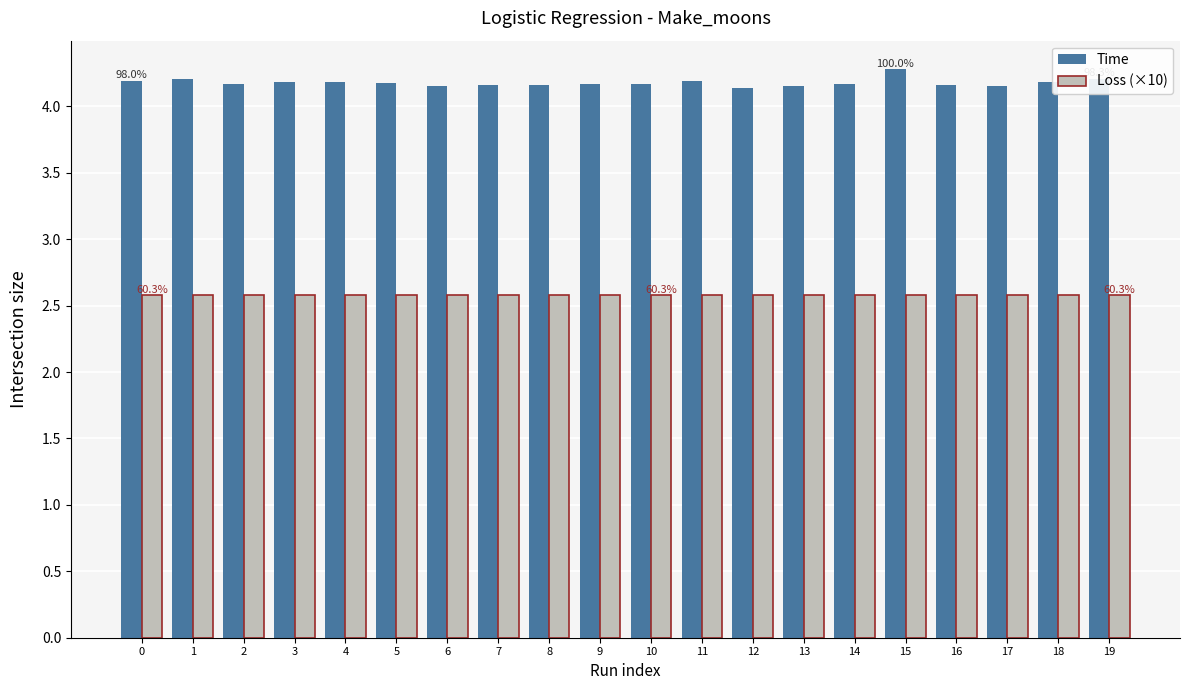

What is the sum of the Time values at 0 and 11?

8.4